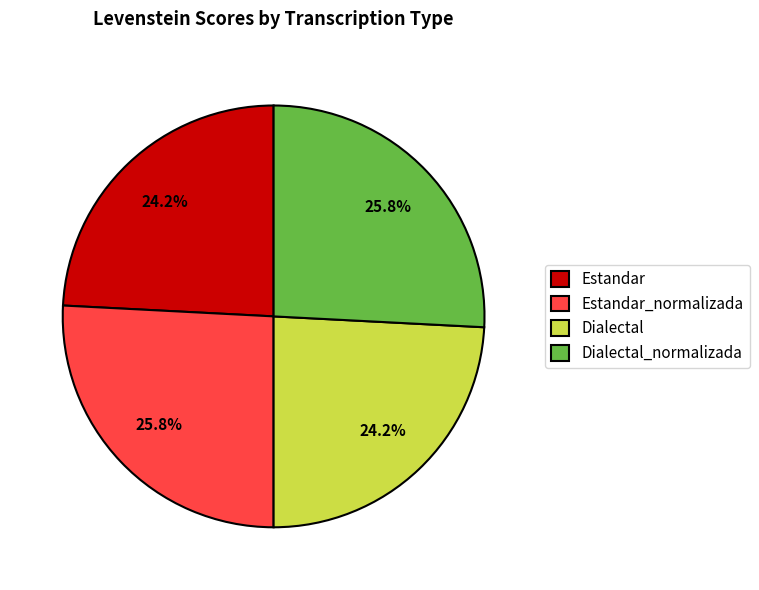

Combined, what portion of the pie is Dialectal and Estandar_normalizada?

50.0%